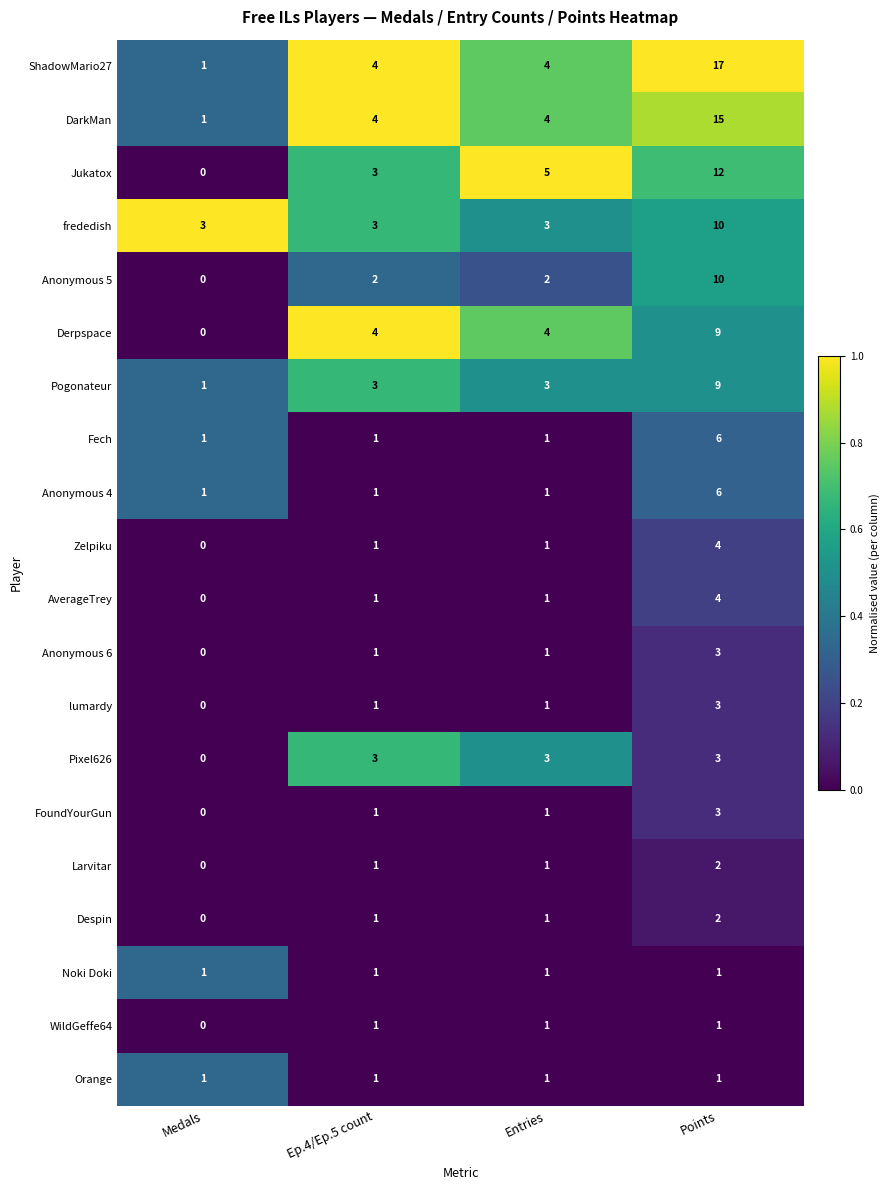

Where is Pixel626 nearest to the value 1?

Medals